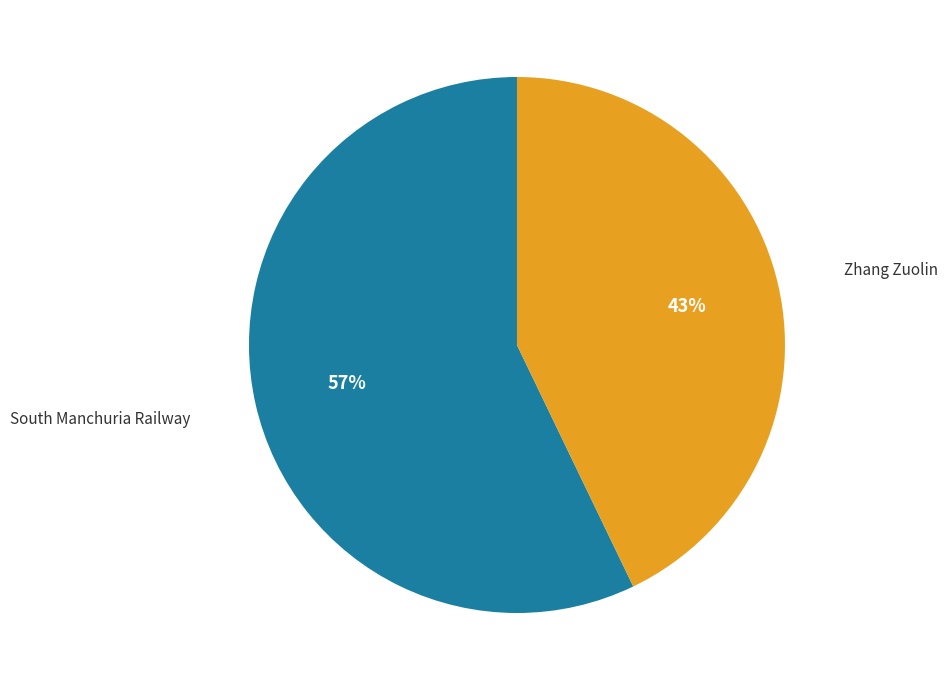

Which has a higher value, South Manchuria Railway or Zhang Zuolin?

South Manchuria Railway